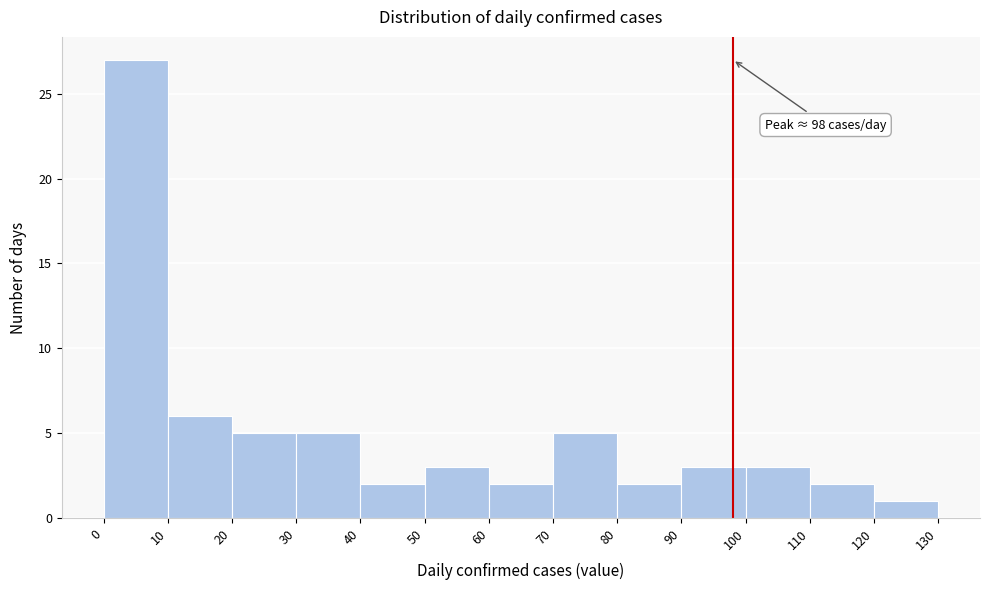

Which range on the x-axis has the tallest bar?

0 to 10